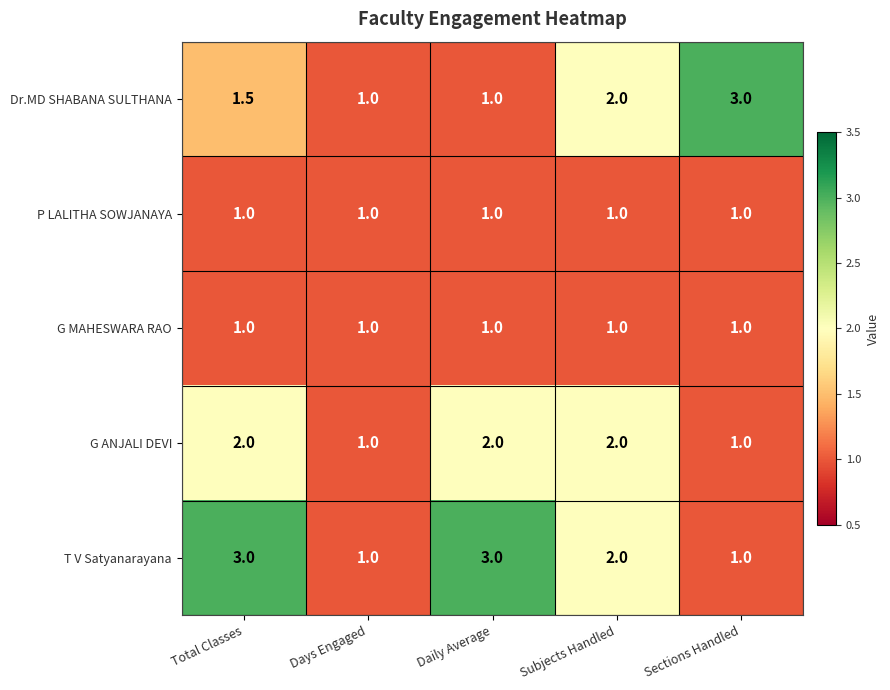

The value of Dr.MD SHABANA SULTHANA at Total Classes is 0.9. True or false?

False